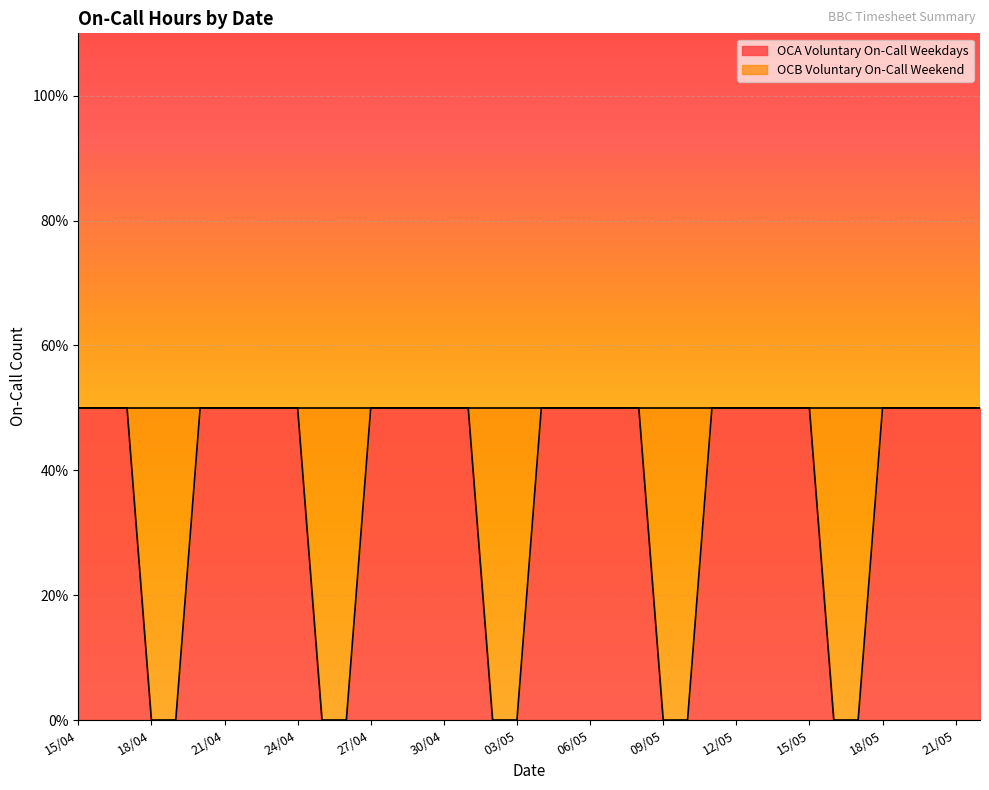

How many lines are shown in the chart?

1